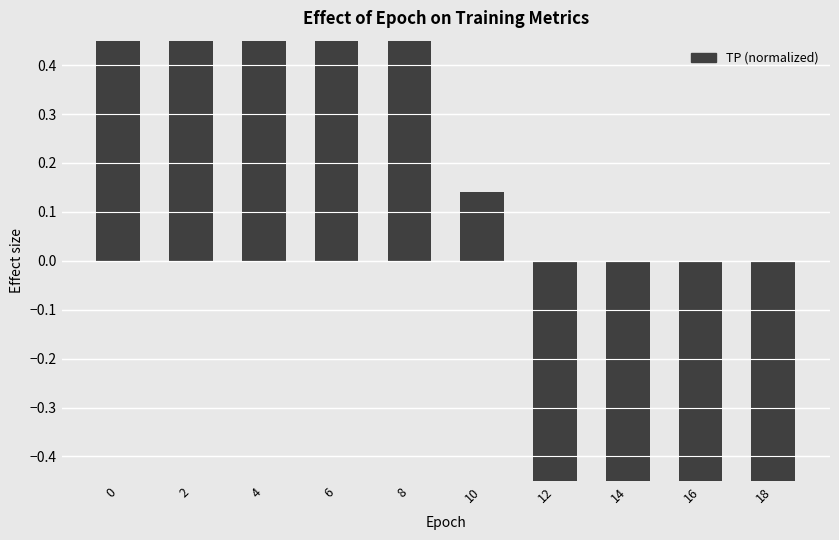

Are the bars grouped side by side (vs. stacked)?

No